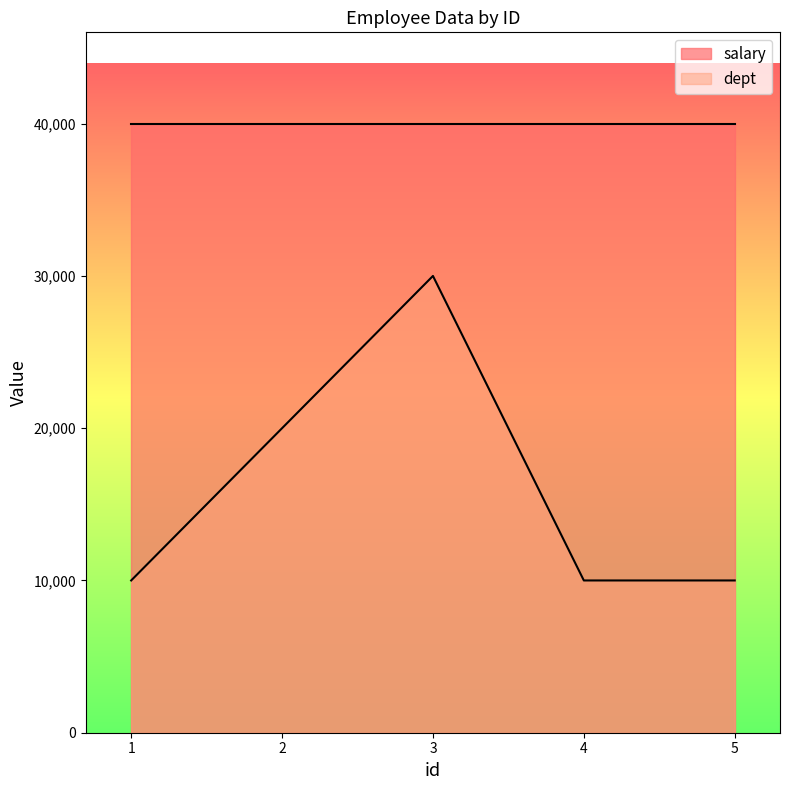

What is the change in value from 1 to 3?

+20000